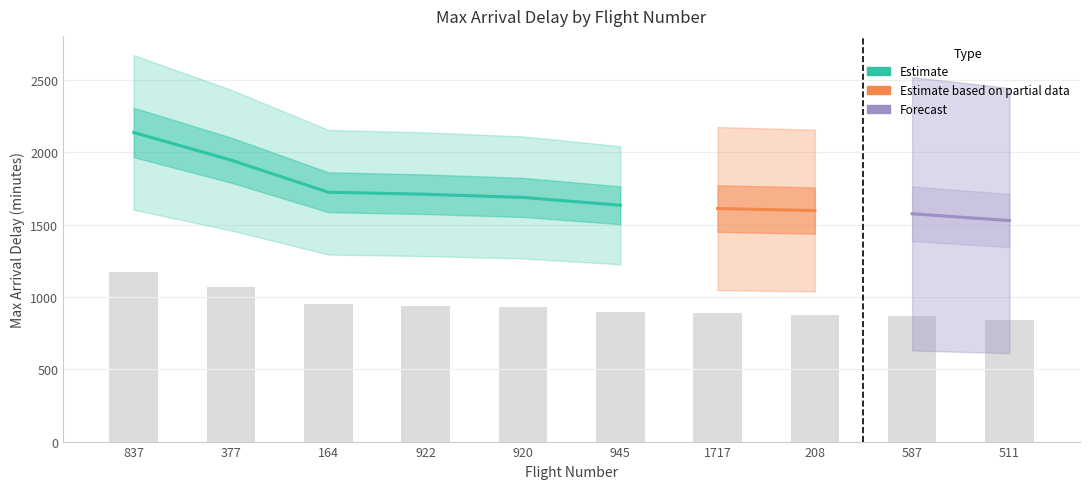

Does the chart contain stacked bars?

No